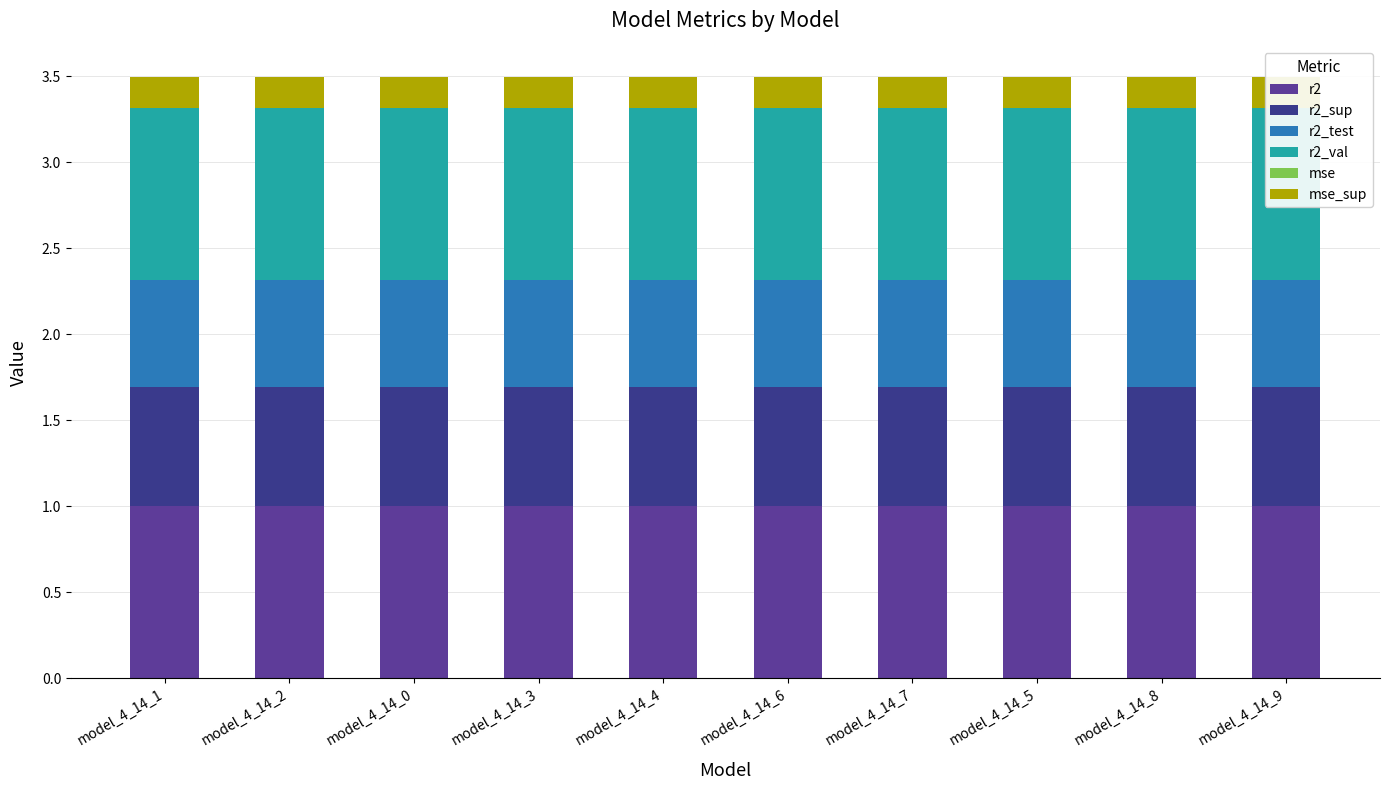

What is the total value across all series at model_4_14_3?

3.5